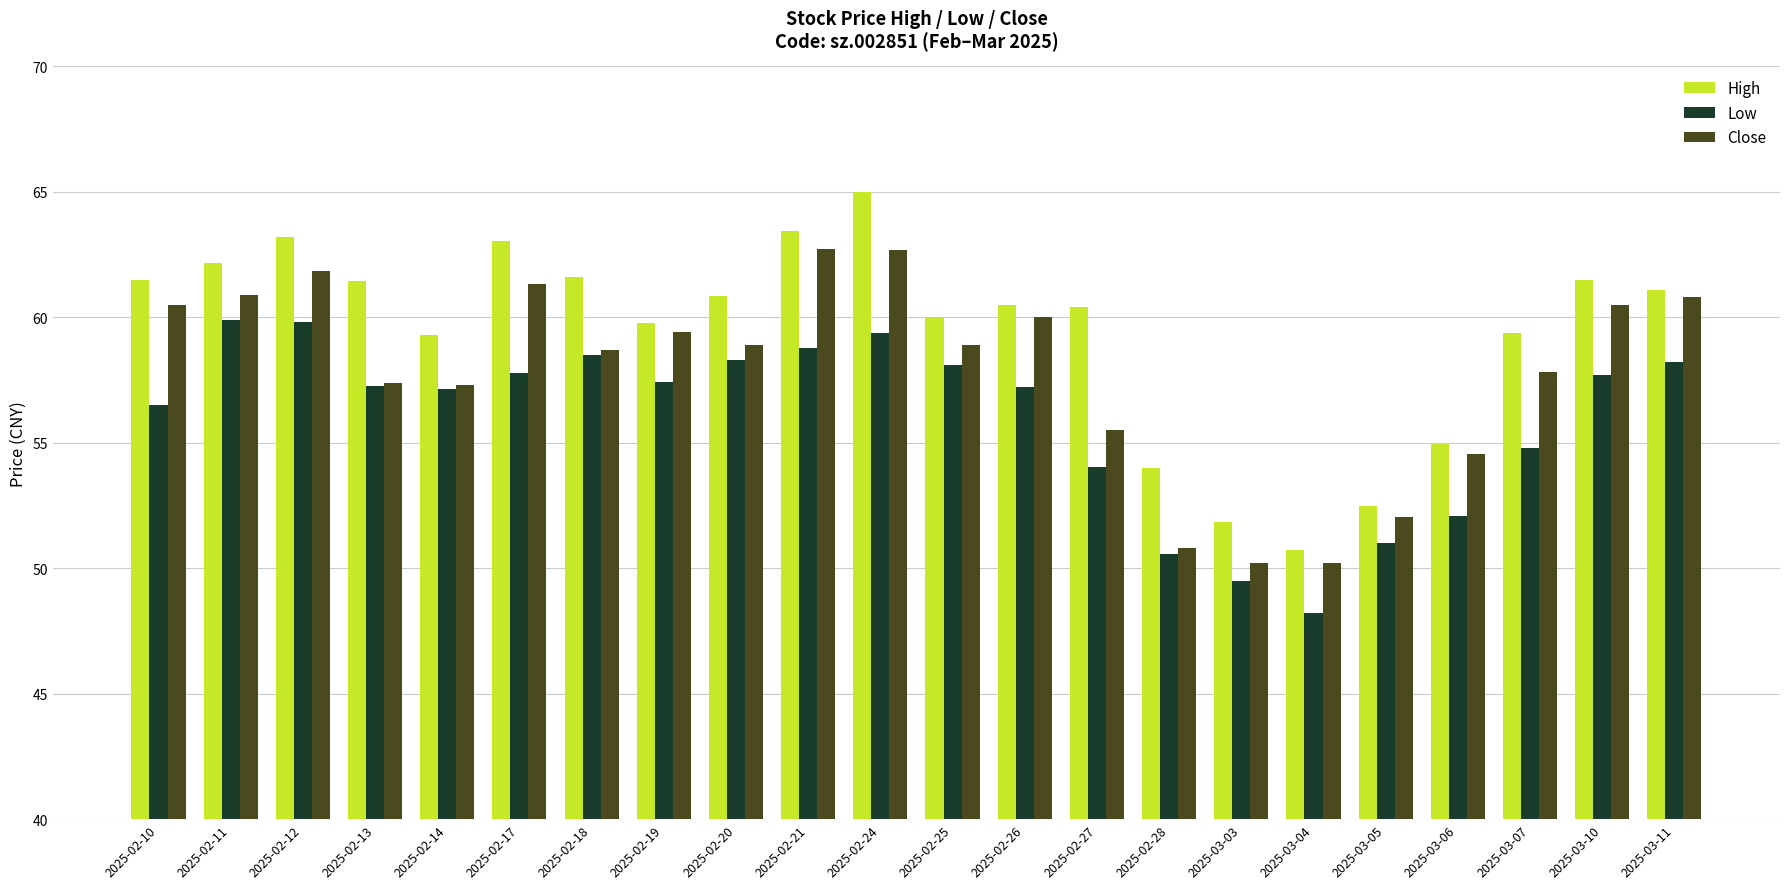

What is the total value across all series at 2025-02-14?

173.7